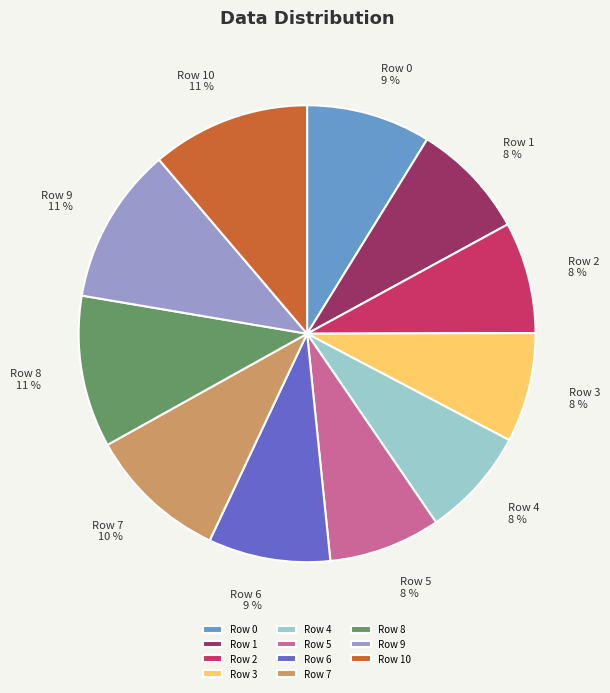

What is the ratio of the value at Row 0 to the value at Row 8?

0.8